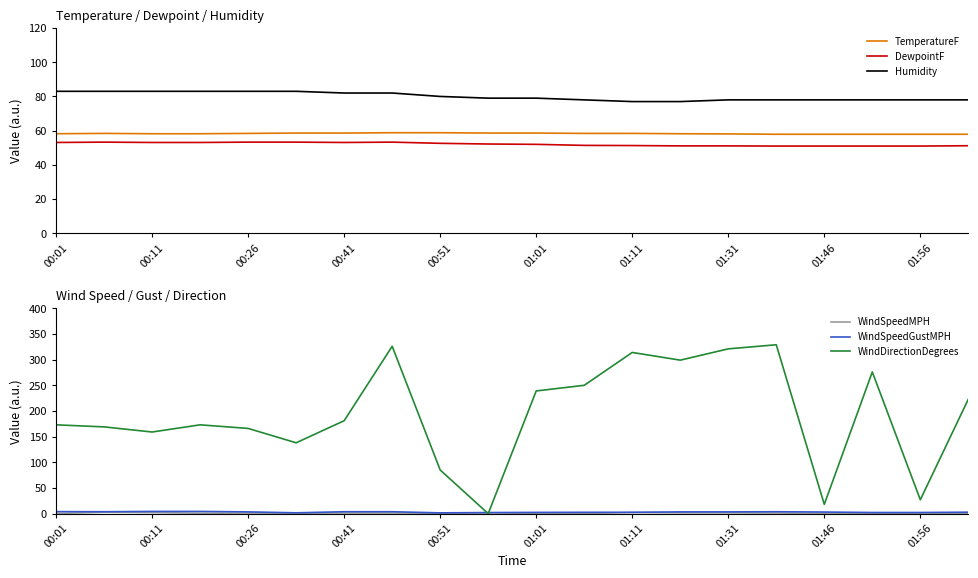

What is the difference between the maximum and minimum values in the WindSpeedGustMPH series?

2.8